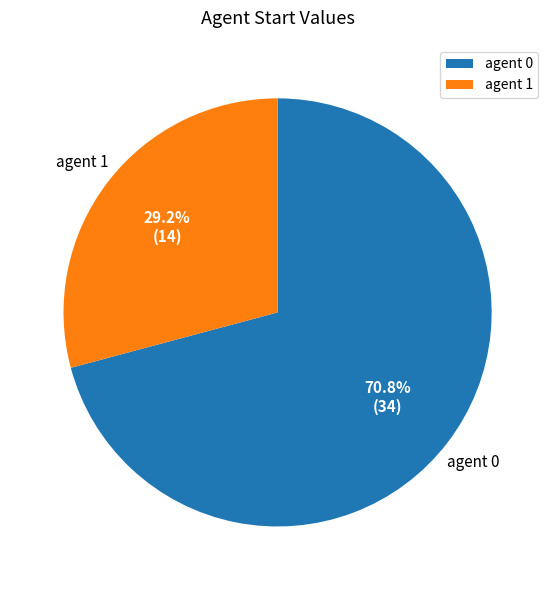

Does any single category account for the majority?

Yes